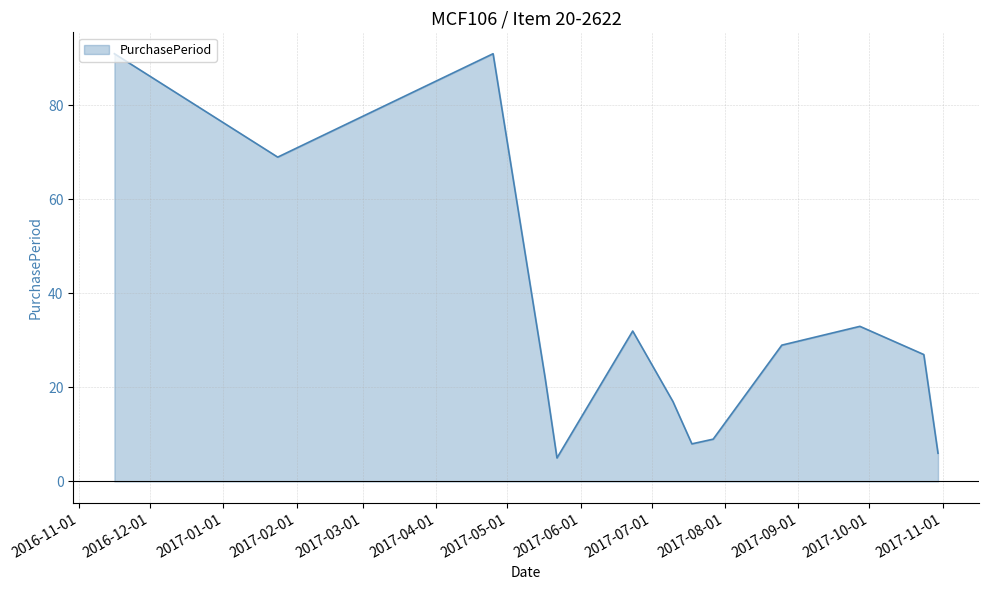

What is the difference between the maximum and minimum values?

86